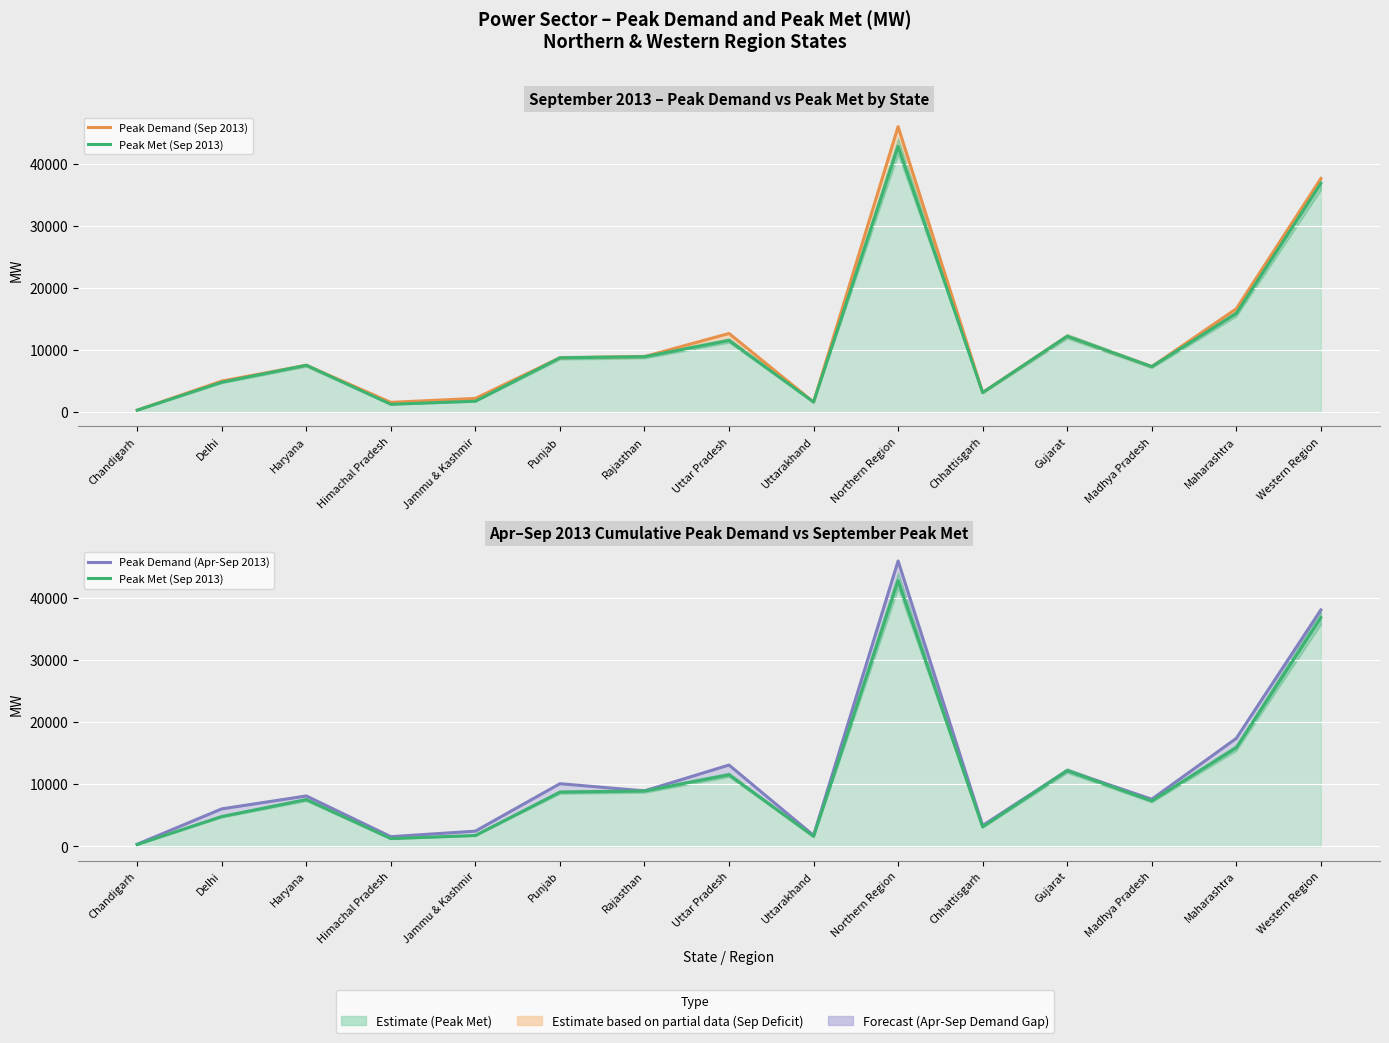

What value does the Peak Demand (Apr-Sep 2013) series have at Himachal Pradesh, to the nearest 10?

1560